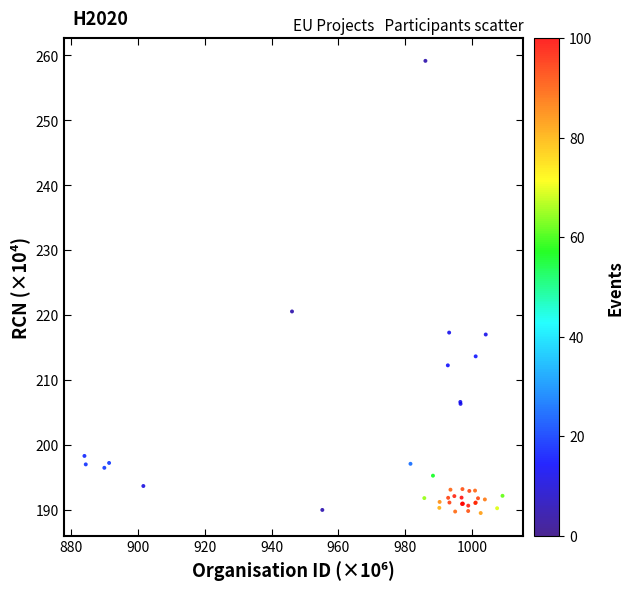

What Y value in the scatter plot is closest to 224?

220.6